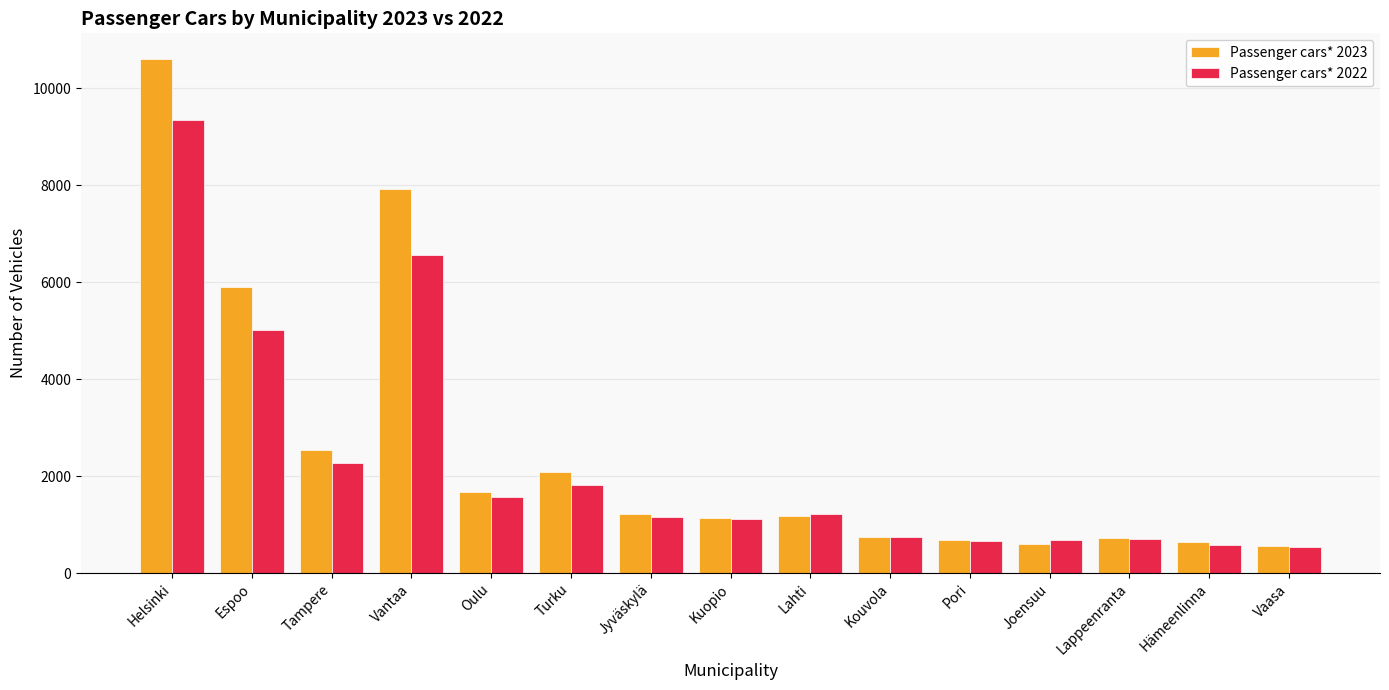

Are the bars horizontal?

No